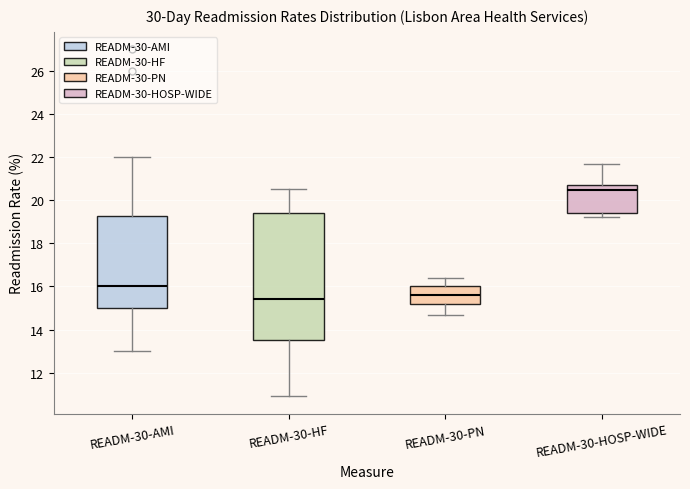

Reading left to right, transcribe this box plot: for each box, give where its median line is, the range the box spans, and where its two whiskers end, as read against the y-axis. The values are not printed on the chart, so give them approximately, as read against the axis.

READM-30-AMI: median 16.0, box 15.0 to 19.2, whiskers 13.0 to 22.0
READM-30-HF: median 15.4, box 13.6 to 19.4, whiskers 11.0 to 20.6
READM-30-PN: median 15.6, box 15.2 to 16.0, whiskers 14.8 to 16.4
READM-30-HOSP-WIDE: median 20.4, box 19.4 to 20.8, whiskers 19.2 to 21.8